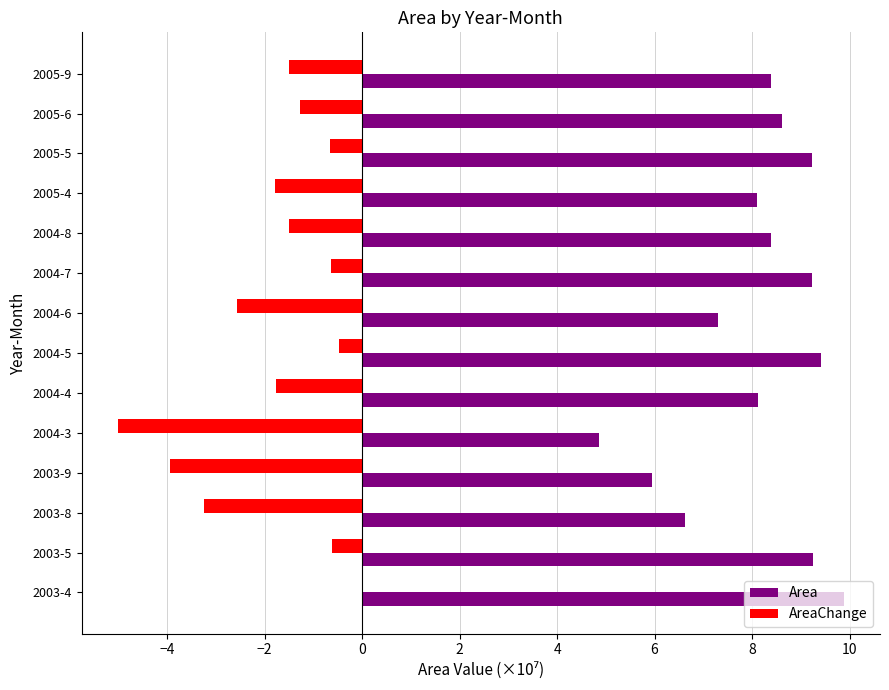

What are all the series names shown in the legend?

Area, AreaChange